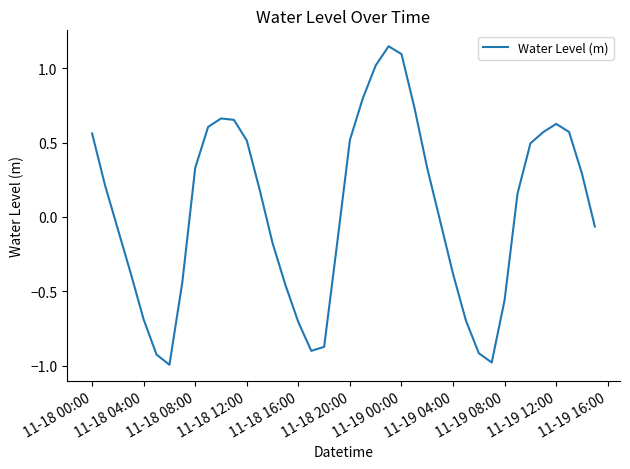

What is the smallest value displayed?

-1.0